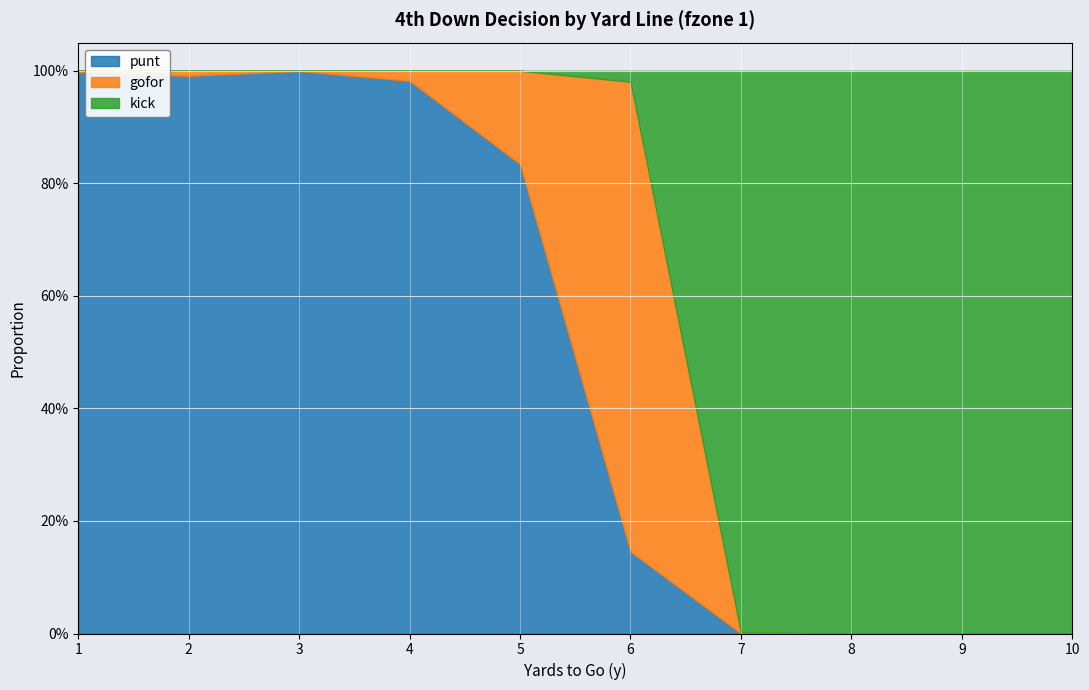

What is the highest value of the kick series?

1.0